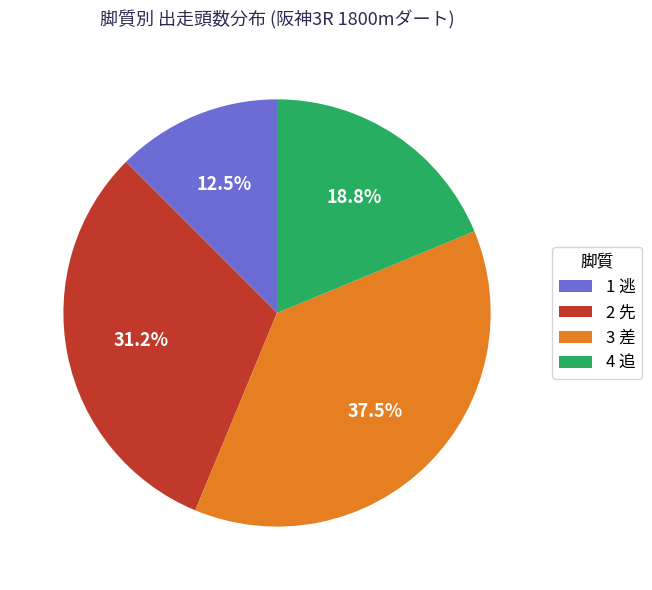

Which category has the biggest portion of the pie?

3 差